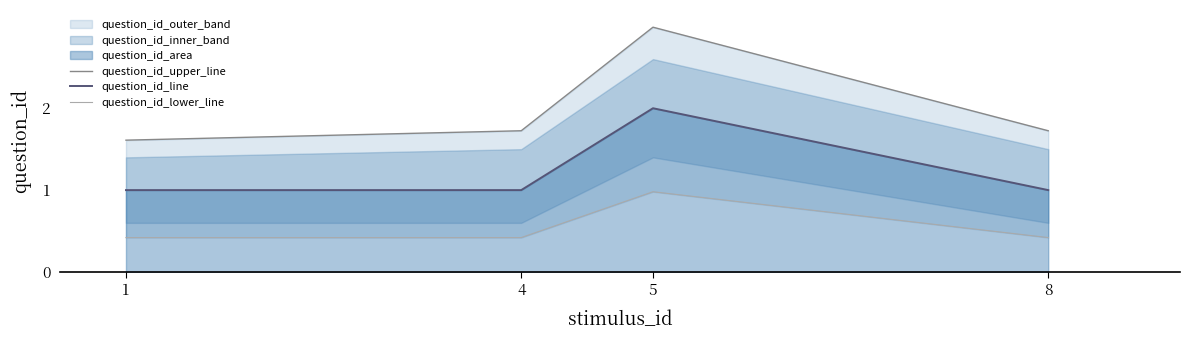

How many categories are shown in the chart?

4